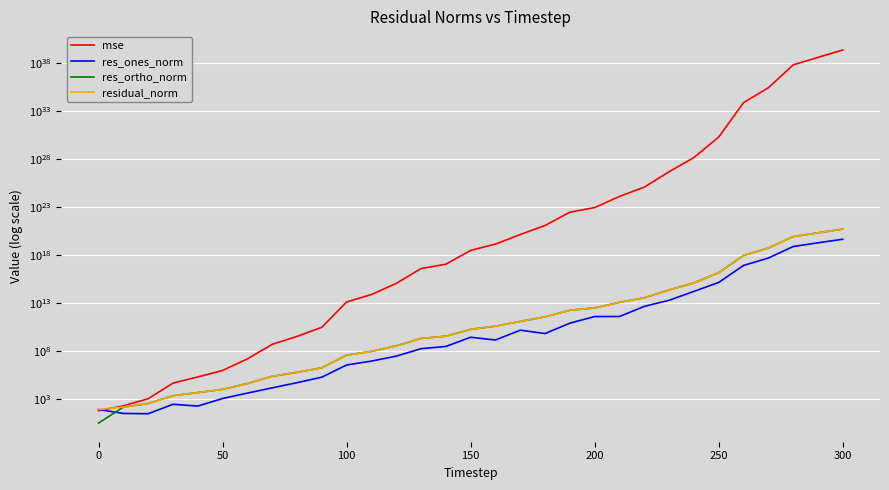

True or false: residual_norm and res_ortho_norm intersect in this chart.

False